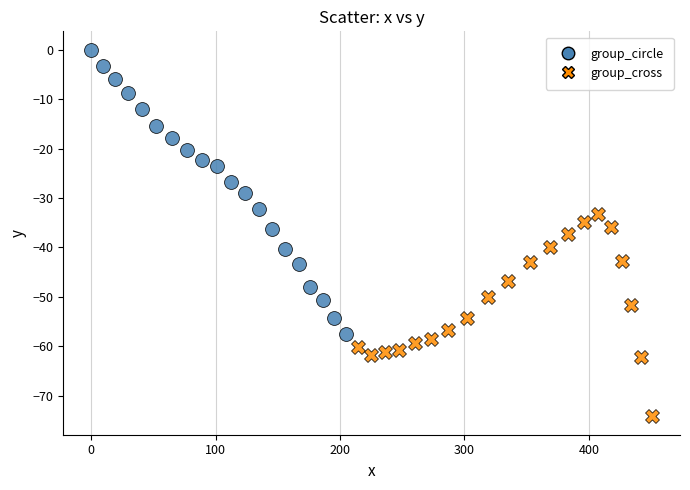

Which series reaches the minimum Y coordinate?

group_cross